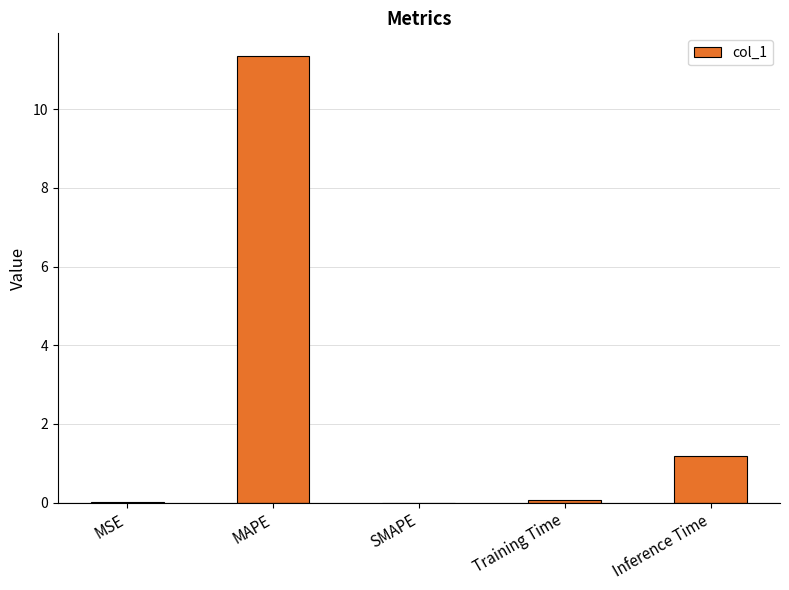

Which category has the highest value across all series?

MAPE